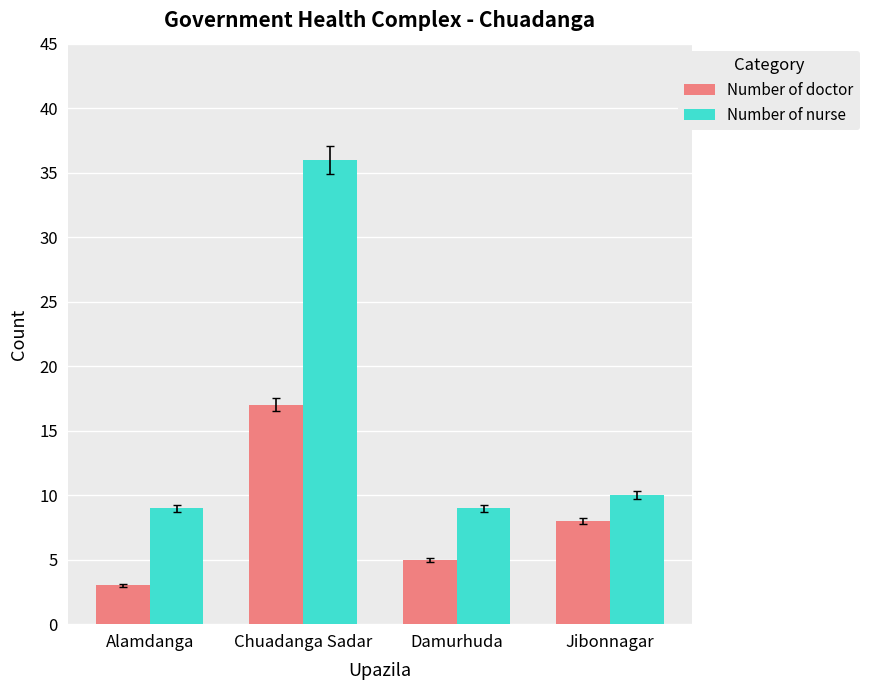

Rank the series by their maximum value, from highest to lowest.

Number of nurse, Number of doctor